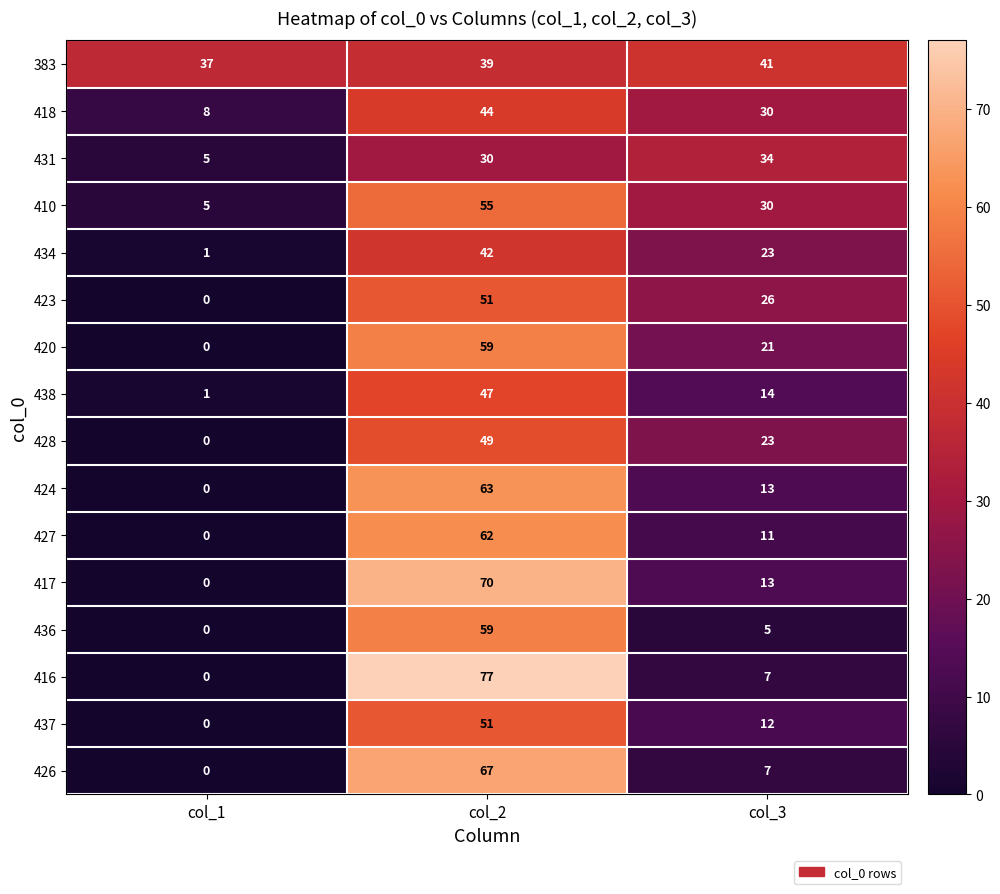

The value of 383 at col_1 is 60. True or false?

False